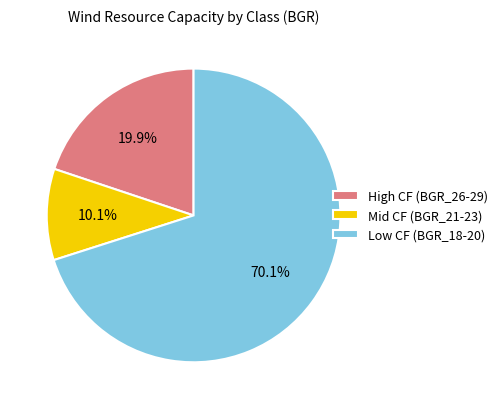

Which category has the smallest portion of the pie?

Mid CF (BGR_21-23)